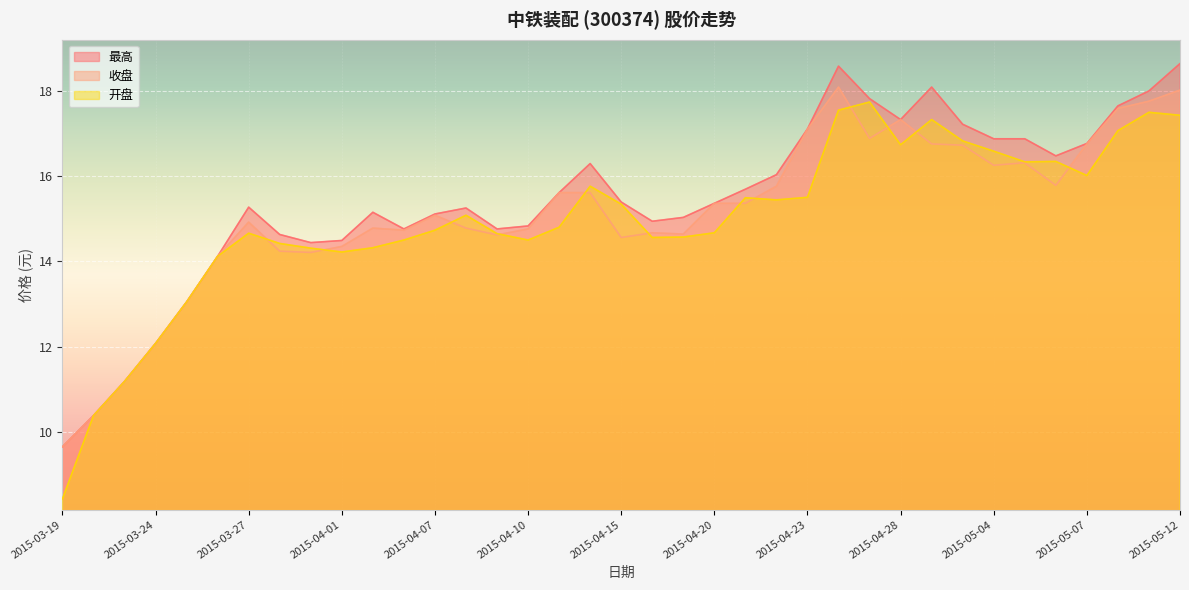

What is the difference between the second highest and second lowest values in the 收盘 series?

7.6